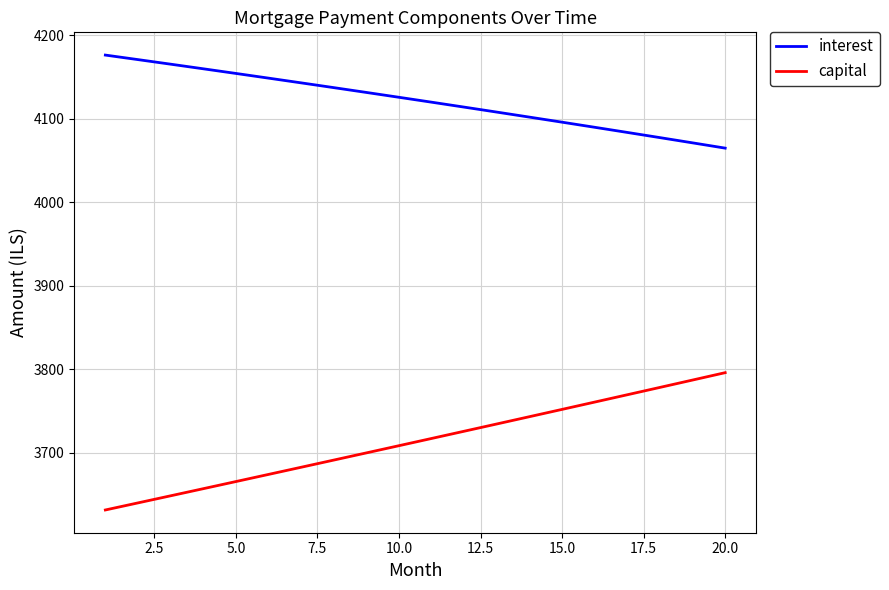

Which series has the largest total across all categories?

interest